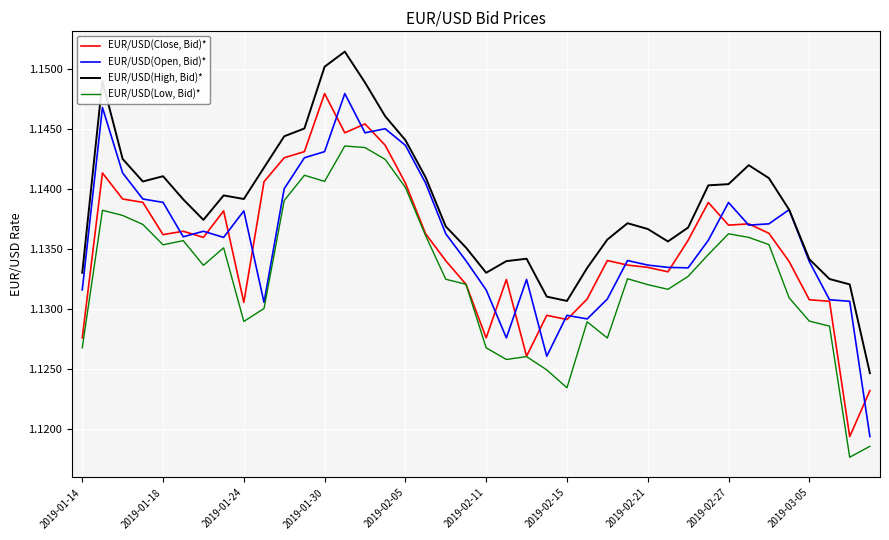

Which series has the largest total across all categories?

EUR/USD(High, Bid)*